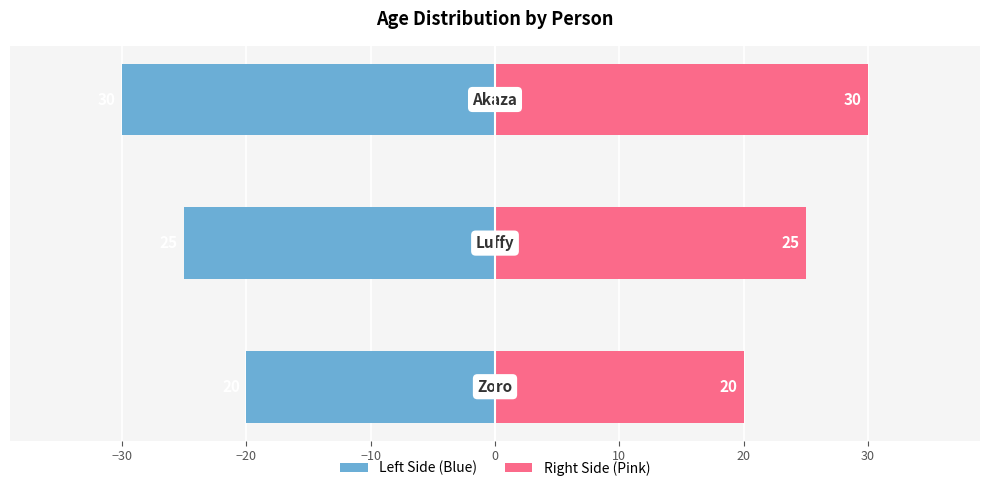

How many data points in Age (left) are above -25?

1